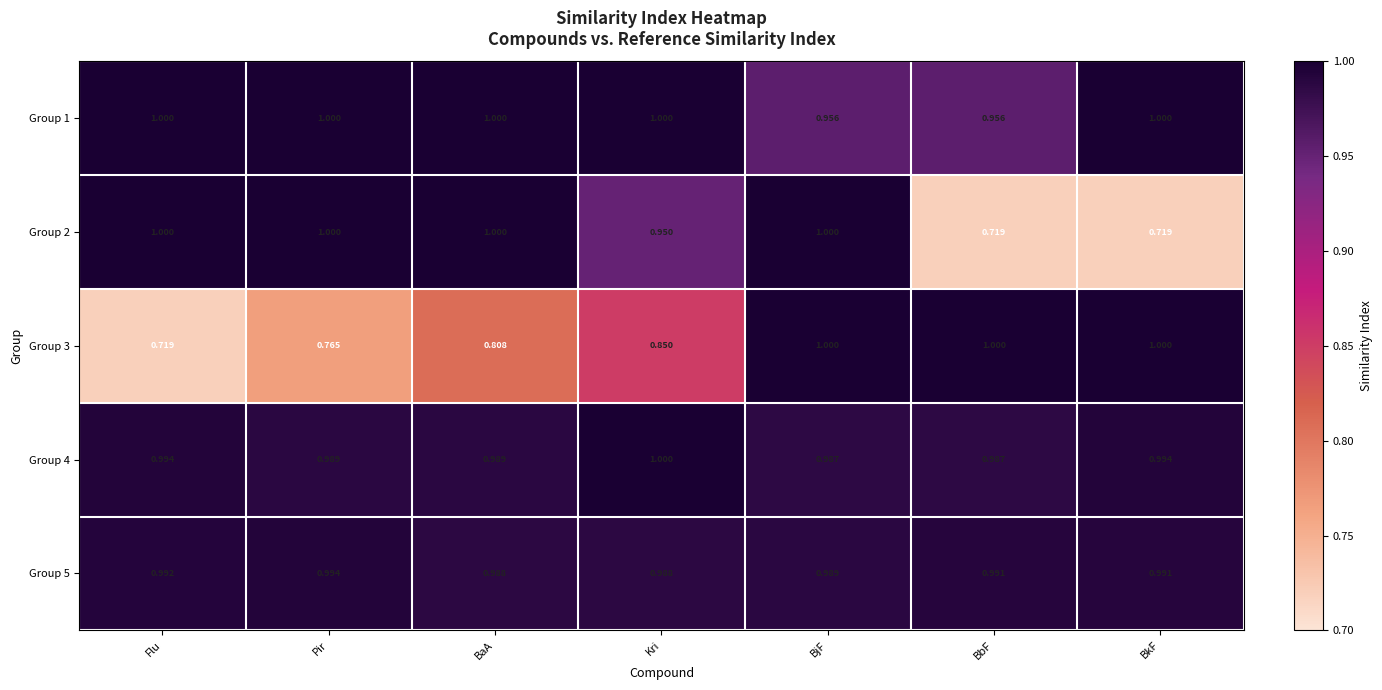

At which category is the sum across all series the highest?

BjF